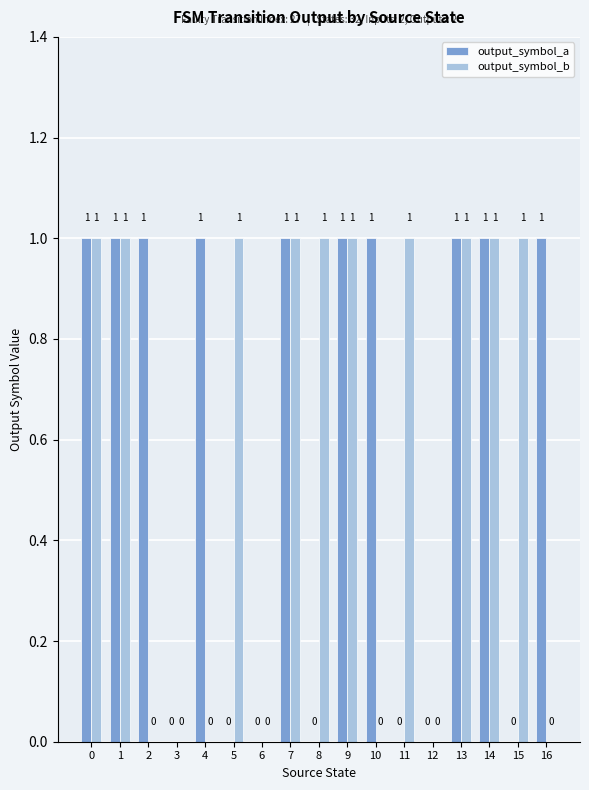

What are all the series names shown in the legend?

output_symbol_a, output_symbol_b